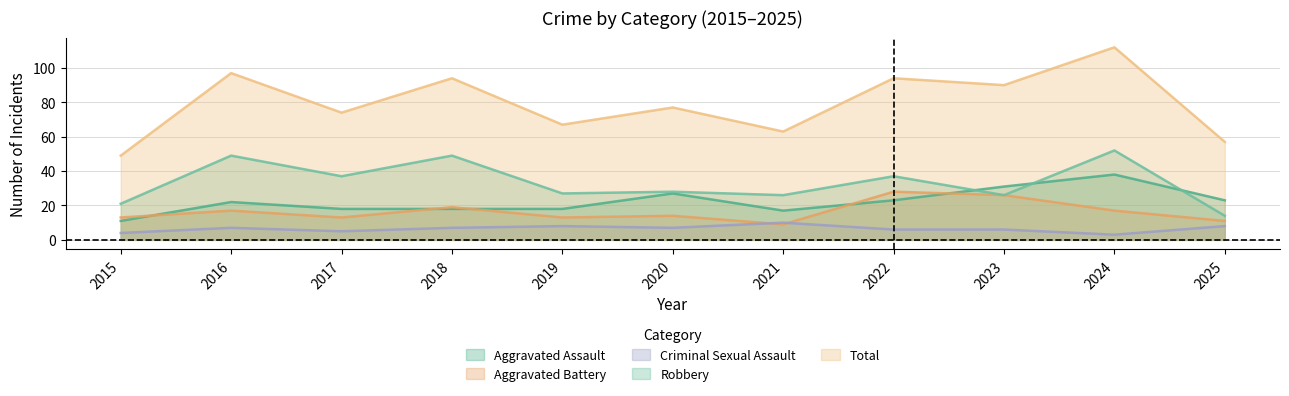

True or false: Criminal Sexual Assault has more than 0 interior local peaks.

True